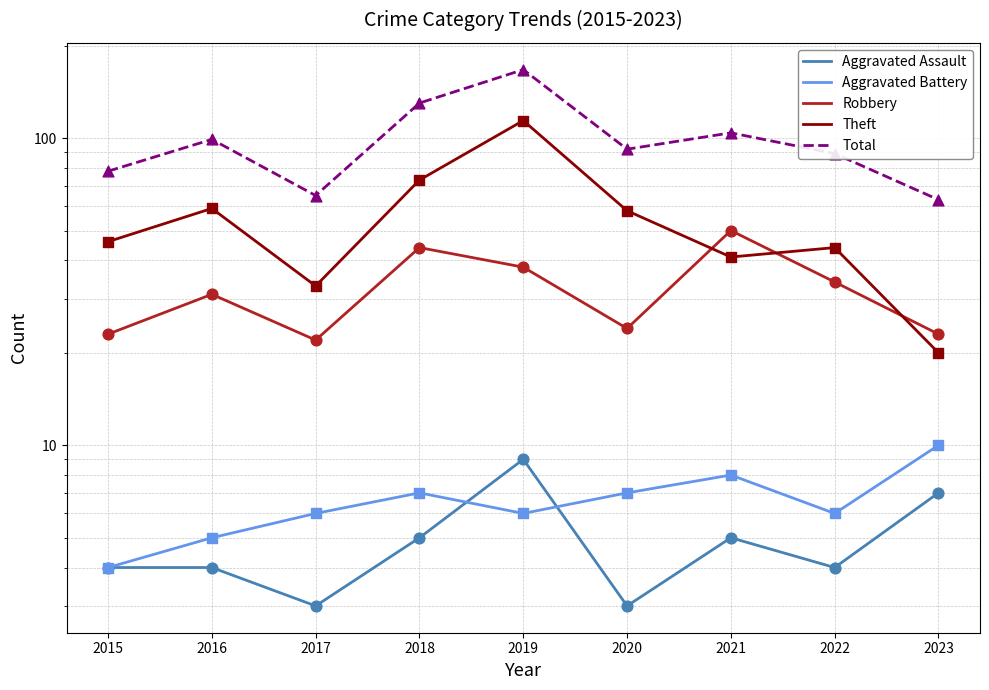

Is the value of Aggravated Assault at 2020 greater than the value of Aggravated Battery at 2021?

No